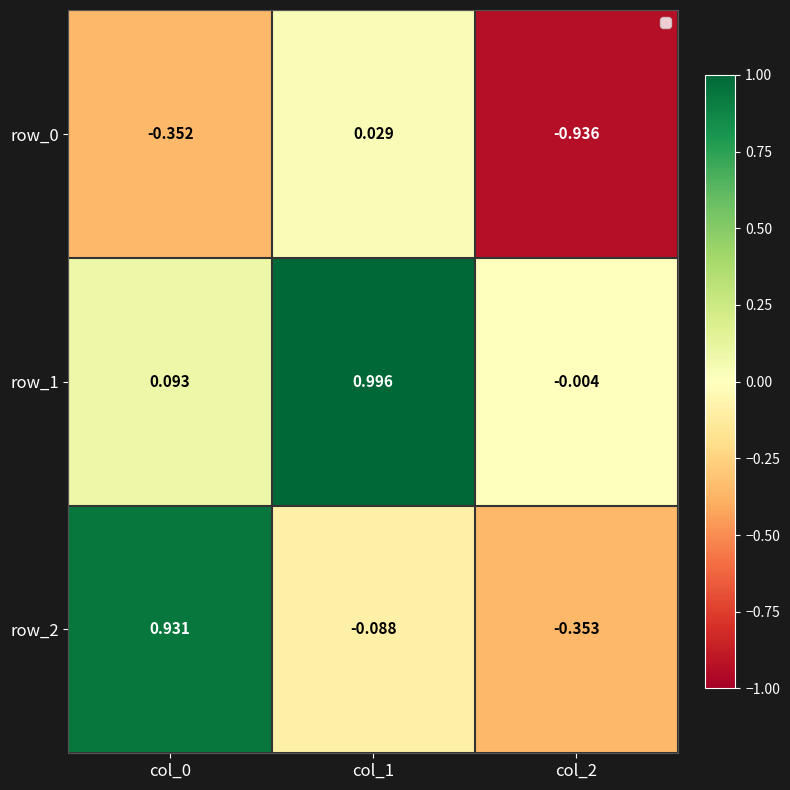

Reading right to left, what are all the values shown in this chart?

row_0: col_2=-0.9	col_1=0.0	col_0=-0.4
row_1: col_2=-0.0	col_1=1.0	col_0=0.1
row_2: col_2=-0.4	col_1=-0.1	col_0=0.9